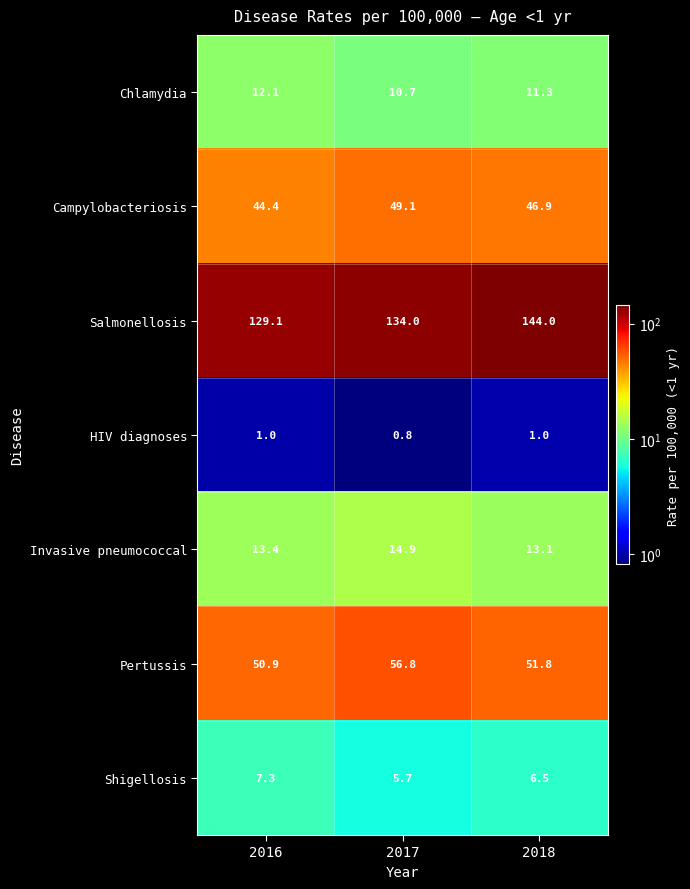

Which label corresponds to the smallest value in the chart?

2017